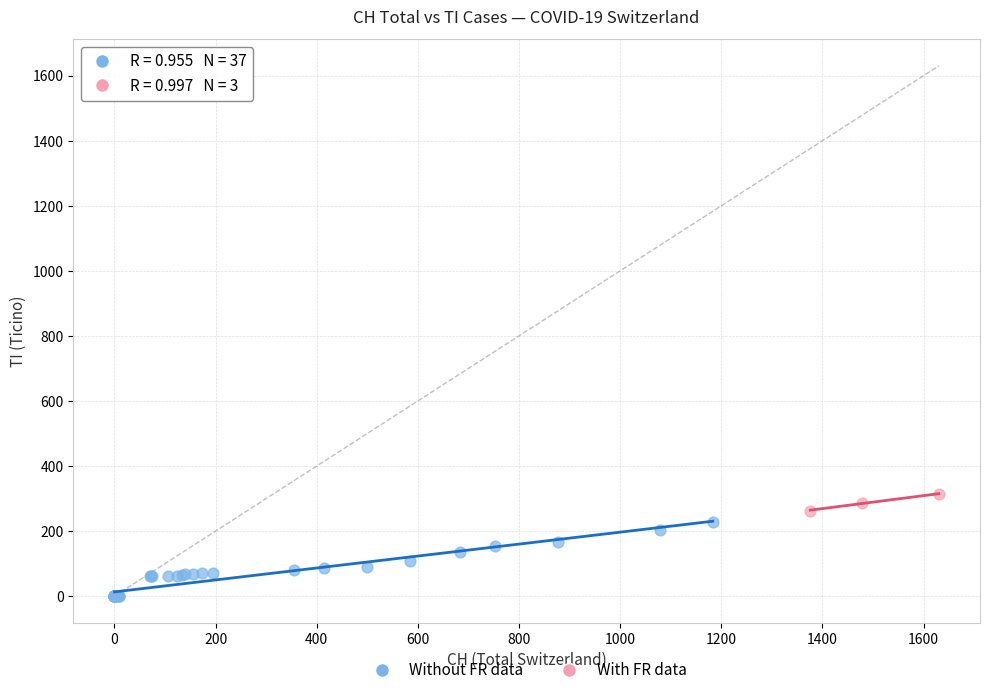

Which series reaches the maximum Y coordinate?

With FR data